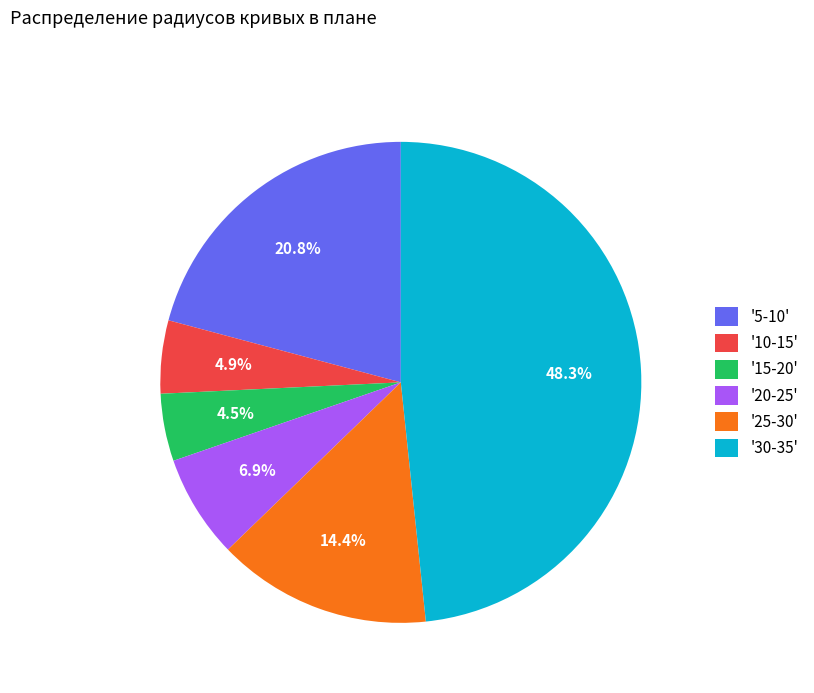

Is there a majority slice in this chart?

No